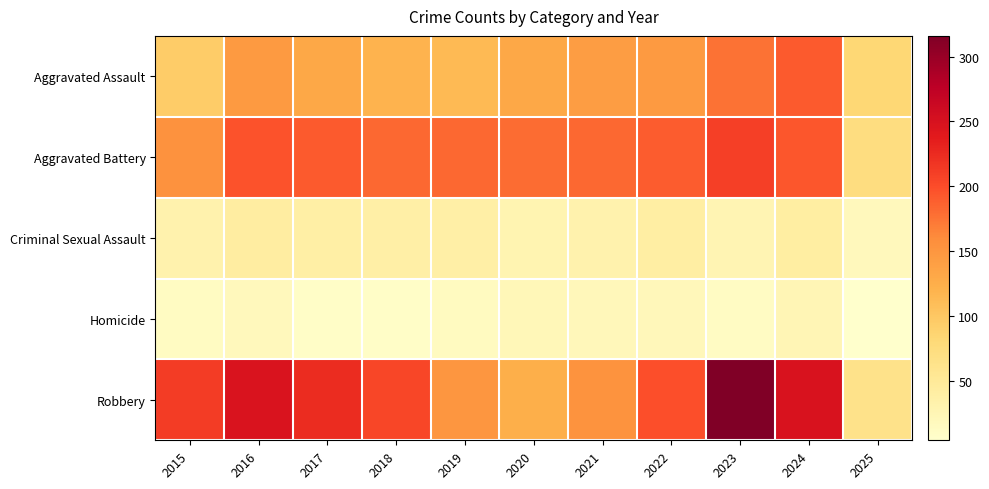

Reading left to right, extract all data points from this chart.

Aggravated Assault: 2015=95	2016=146	2017=131	2018=119	2019=113	2020=131	2021=142	2022=146	2023=177	2024=191	2025=82
Aggravated Battery: 2015=154	2016=196	2017=191	2018=183	2019=182	2020=180	2021=182	2022=190	2023=209	2024=194	2025=73
Criminal Sexual Assault: 2015=31	2016=42	2017=39	2018=38	2019=37	2020=28	2021=31	2022=40	2023=27	2024=41	2025=18
Homicide: 2015=13	2016=18	2017=8	2018=8	2019=14	2020=22	2021=20	2022=21	2023=12	2024=24	2025=4
Robbery: 2015=212	2016=247	2017=224	2018=204	2019=150	2020=124	2021=153	2022=198	2023=316	2024=248	2025=63